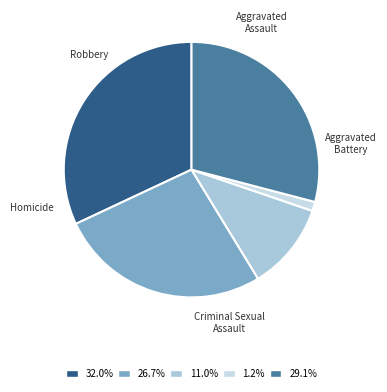

What percentage is the Homicide slice, to the nearest percent?

1%